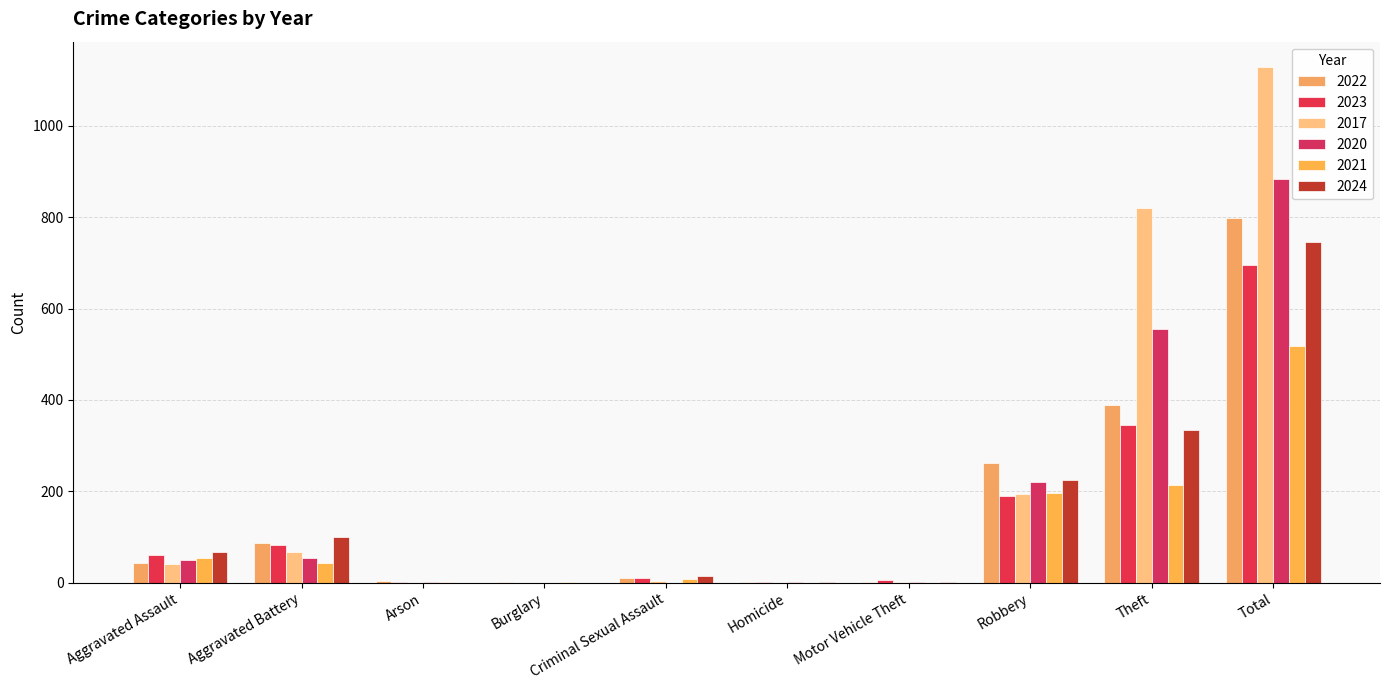

How many distinct data groups are displayed?

6